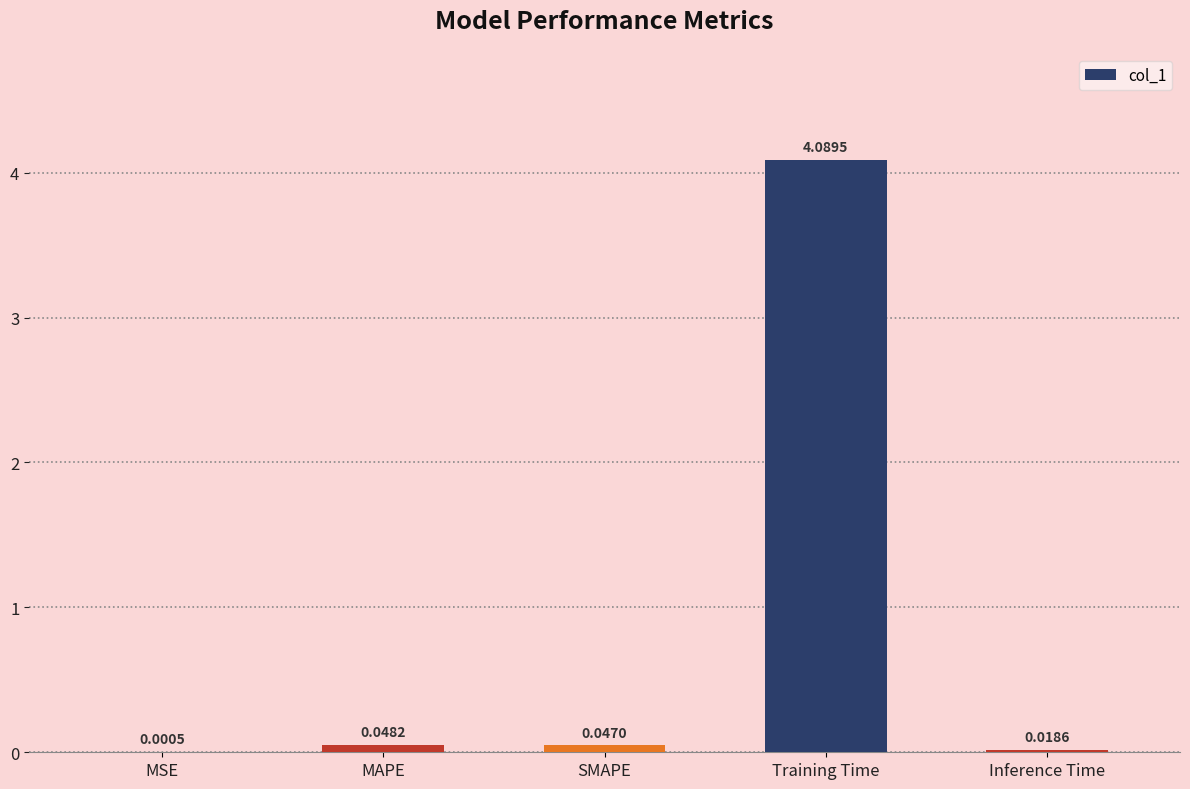

At which label is the value closest to 2?

MAPE